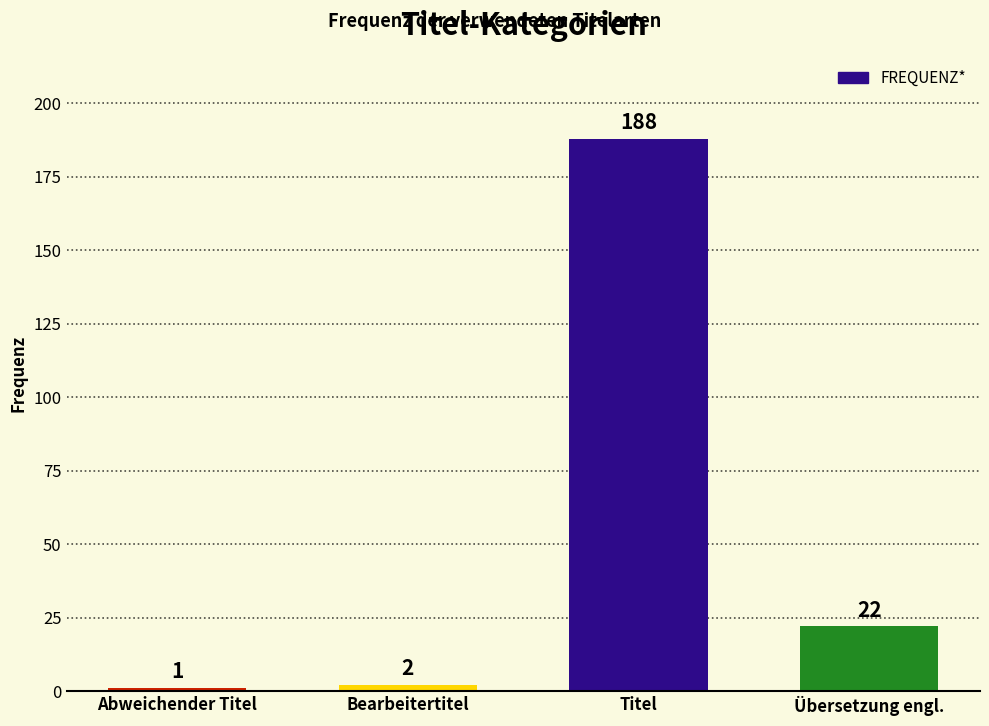

Reading left to right, transcribe all the data shown in this chart.

1	2	188	22